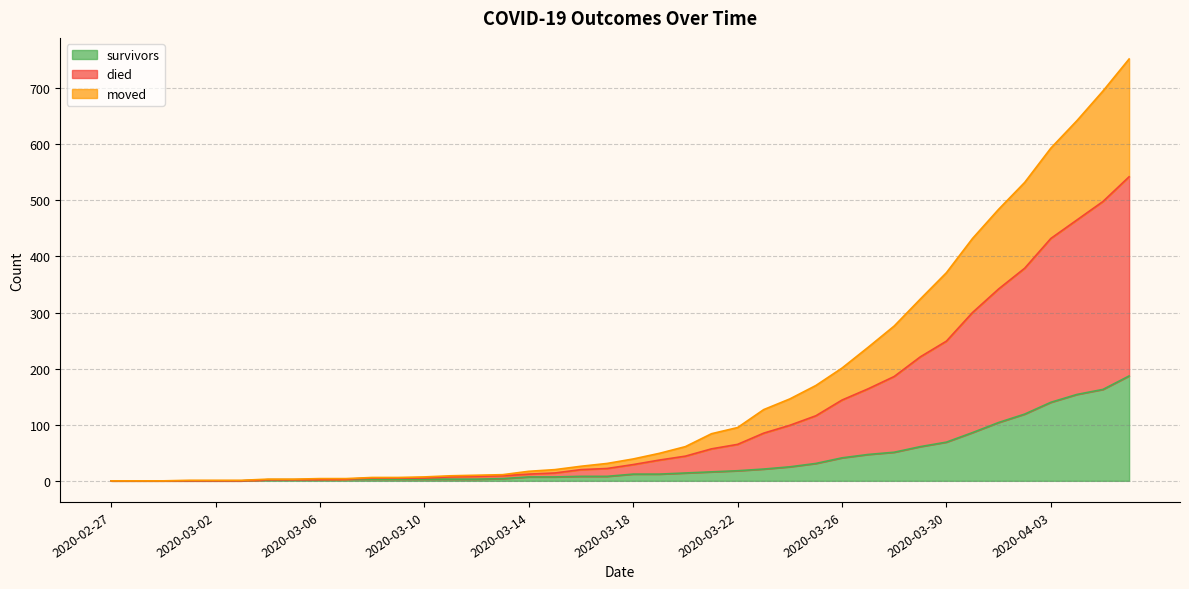

Does the chart have visible grid lines?

Yes